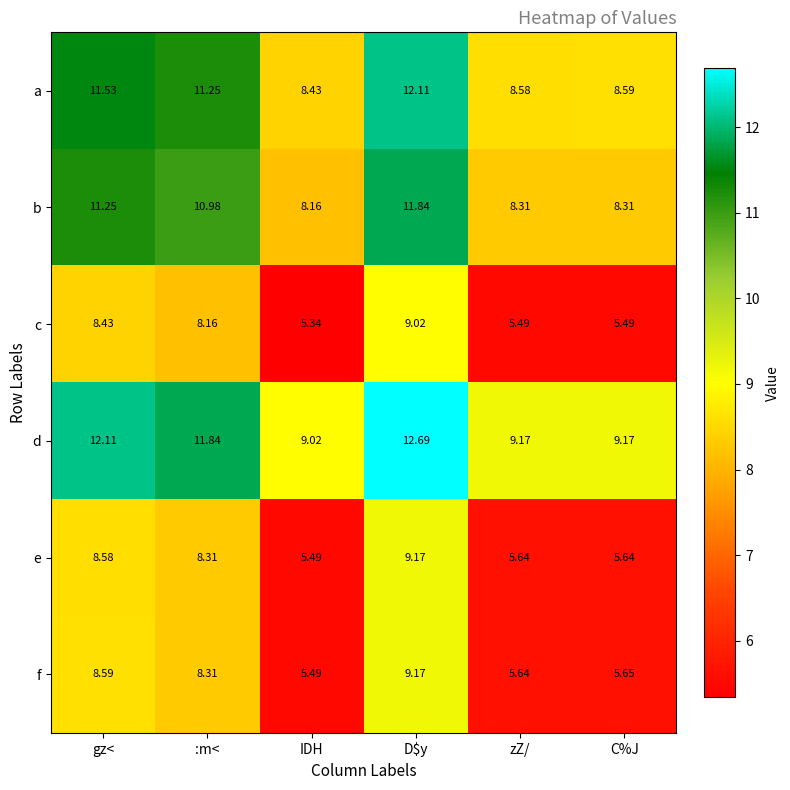

At gz<, list the series in order from smallest to largest.

c, e, f, b, a, d